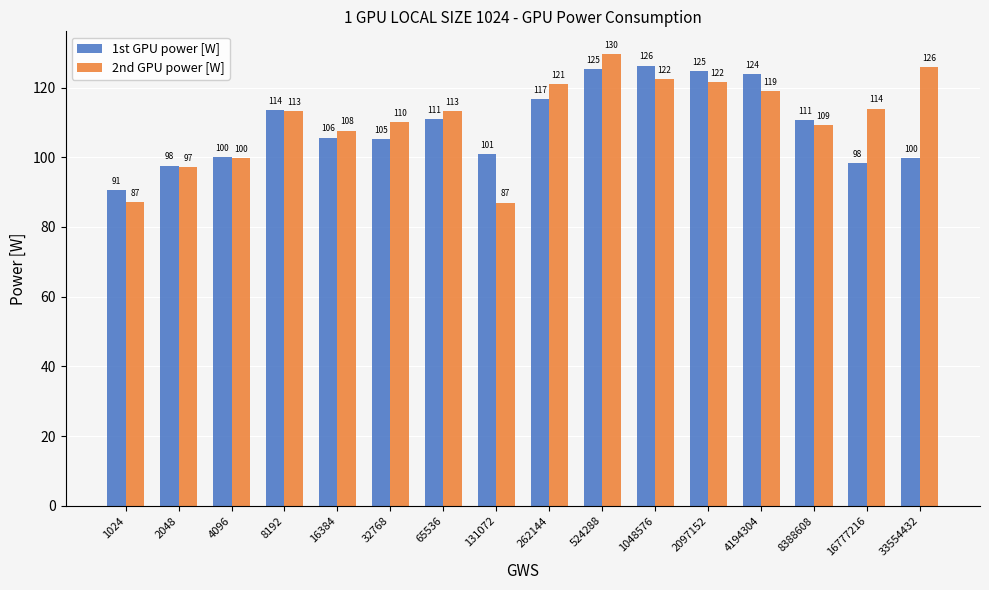

What is the sum of the 1st GPU power [W] values at 65536 and 524288?

236.3